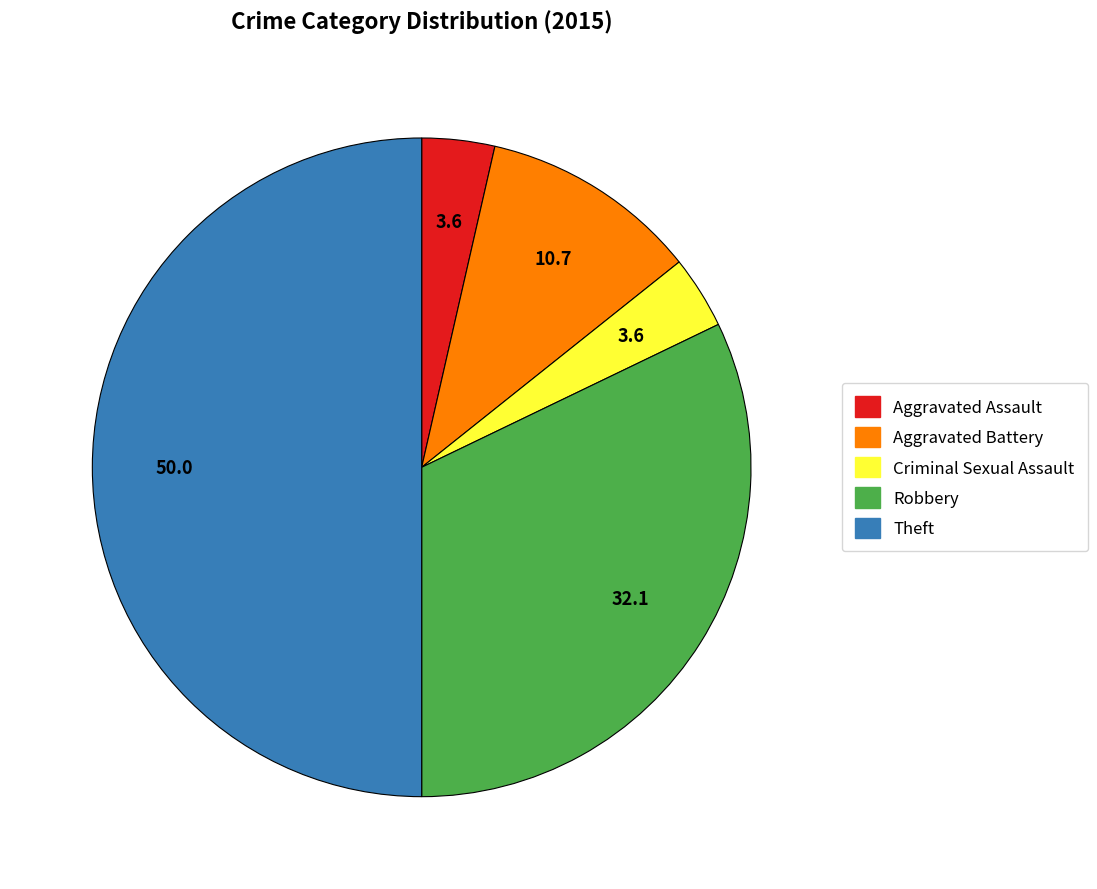

The Theft slice represents 50% of the pie. True or false?

True